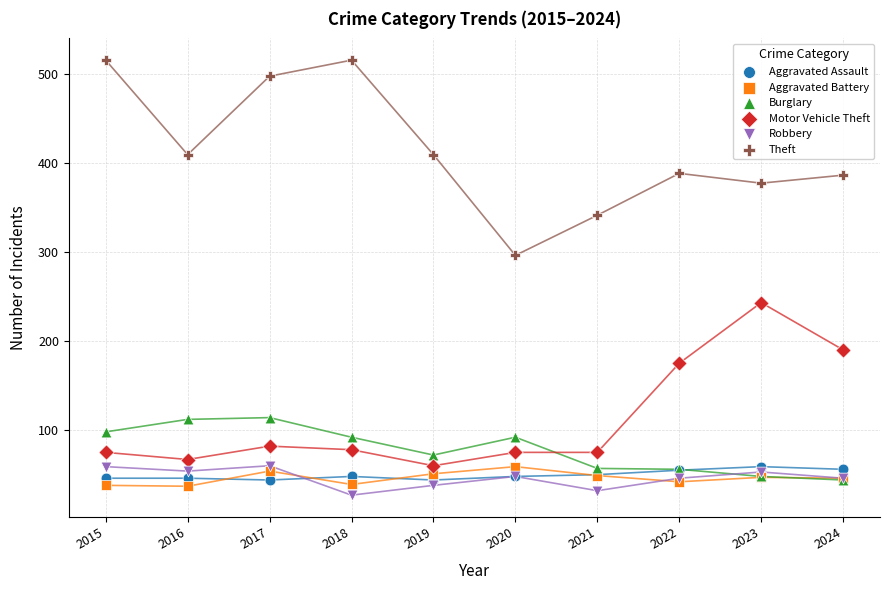

In the Motor Vehicle Theft series, what Y value is closest to 151?

175